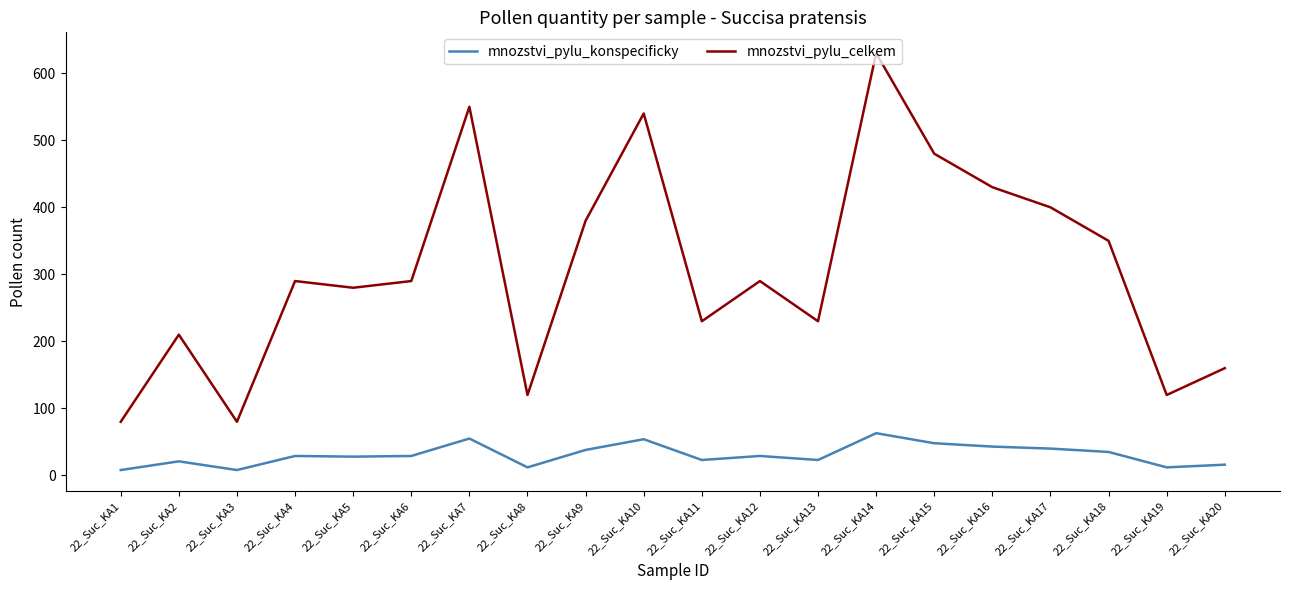

Rank the series by their average value, from highest to lowest.

mnozstvi_pylu_celkem, mnozstvi_pylu_konspecificky